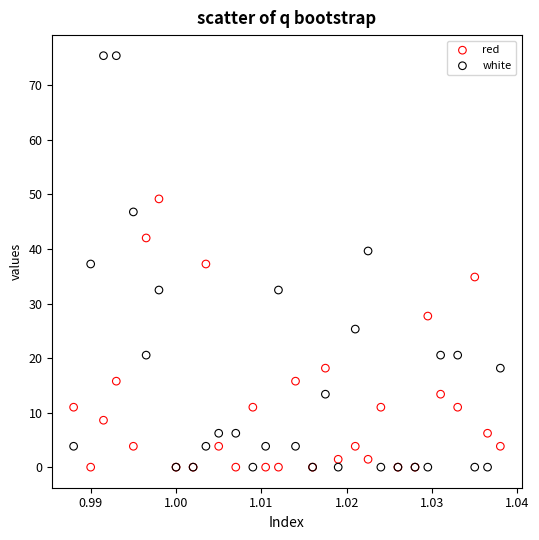

In the red series, what Y value is closest to 24?

27.7